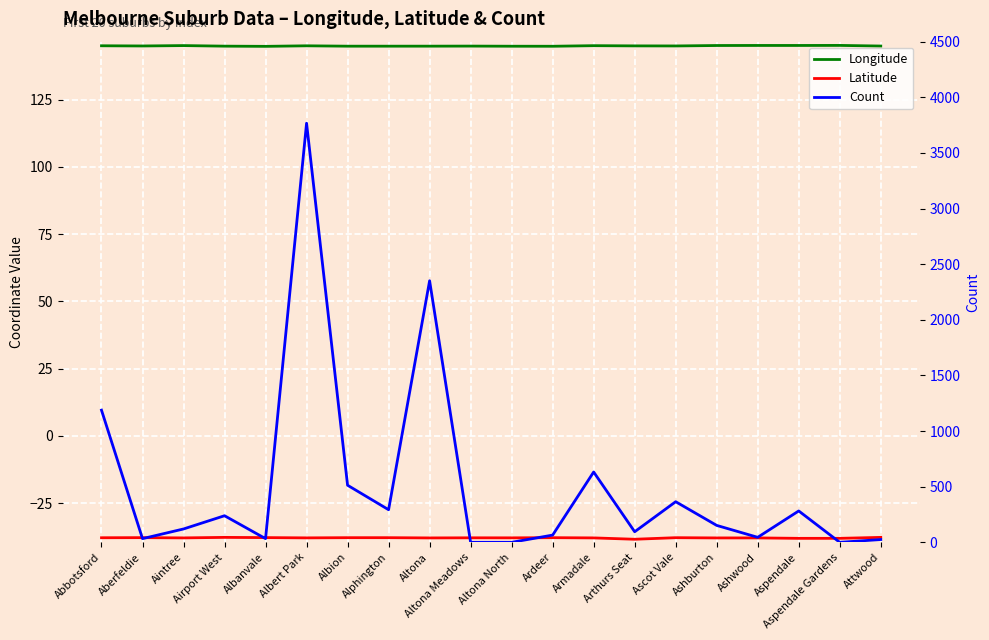

True or false: Count and Latitude cross at least once.

False